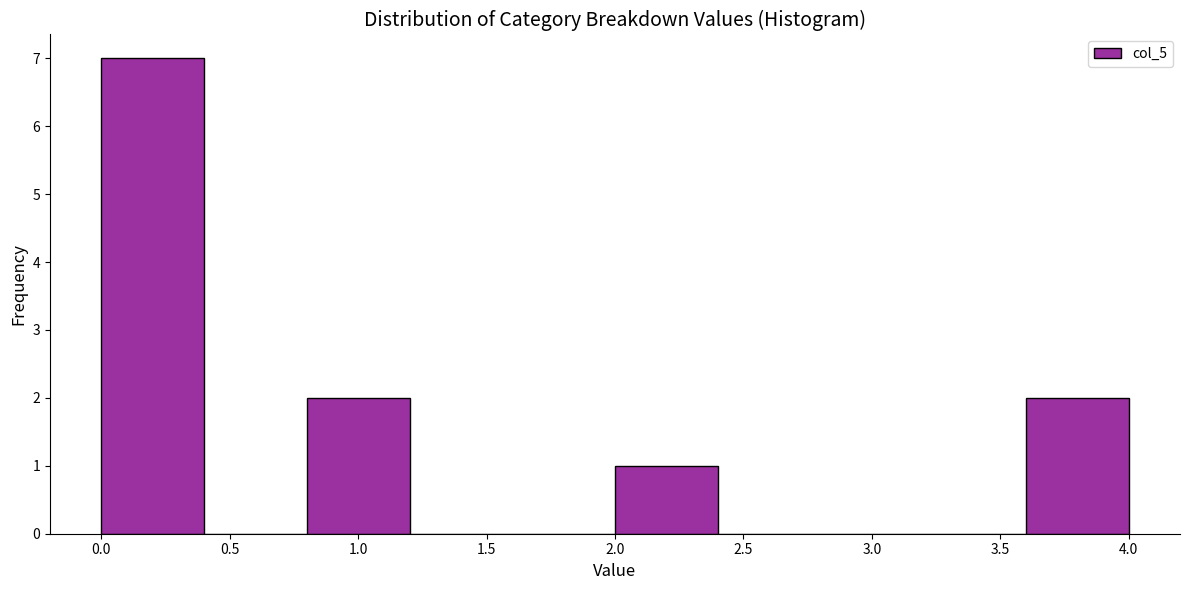

How tall is the bar that spans 0.8 to 1.2 on the x-axis? The values are not printed on the chart, so give them approximately, as read against the axis.

2